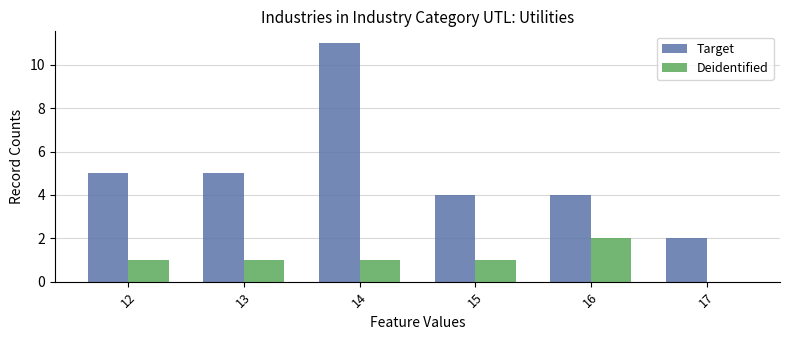

What are all the series names shown in the legend?

Target, Deidentified